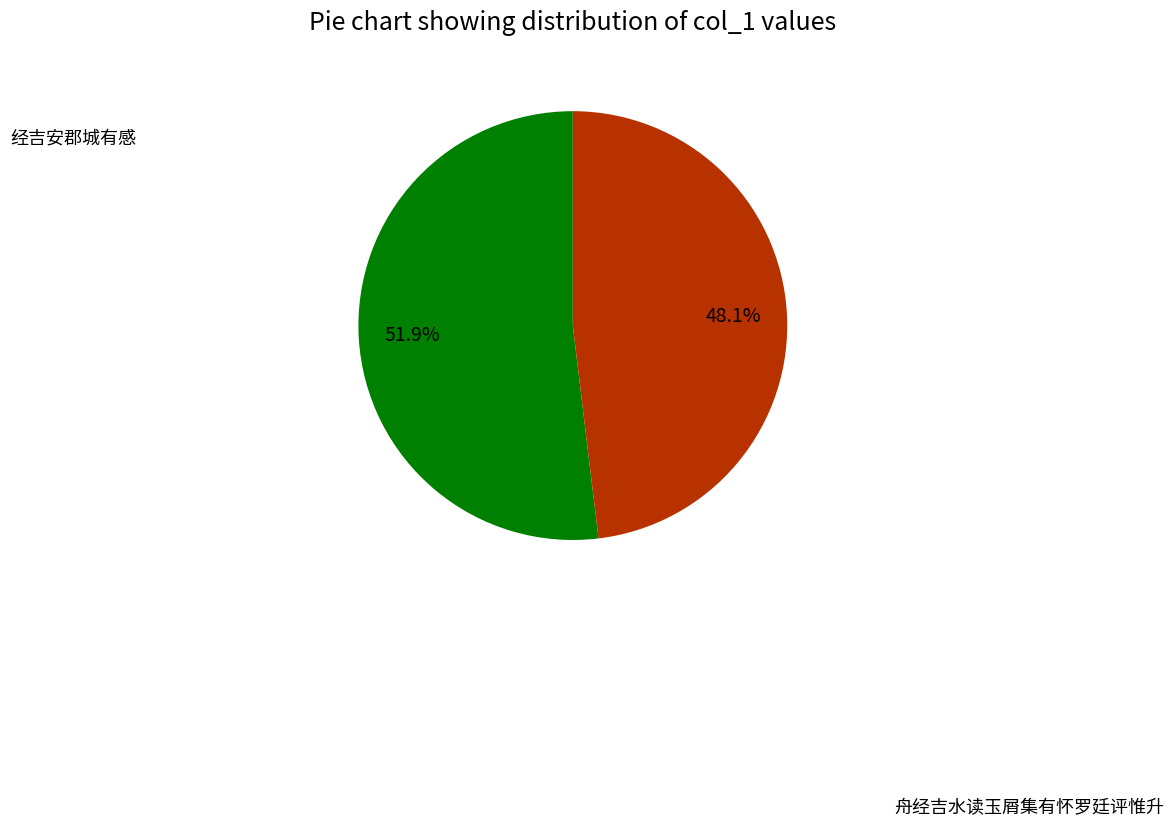

To the nearest percent, what is the difference between the 经吉安郡城有感 and 舟经吉水读玉屑集有怀罗廷评惟升 slice percentages?

4%